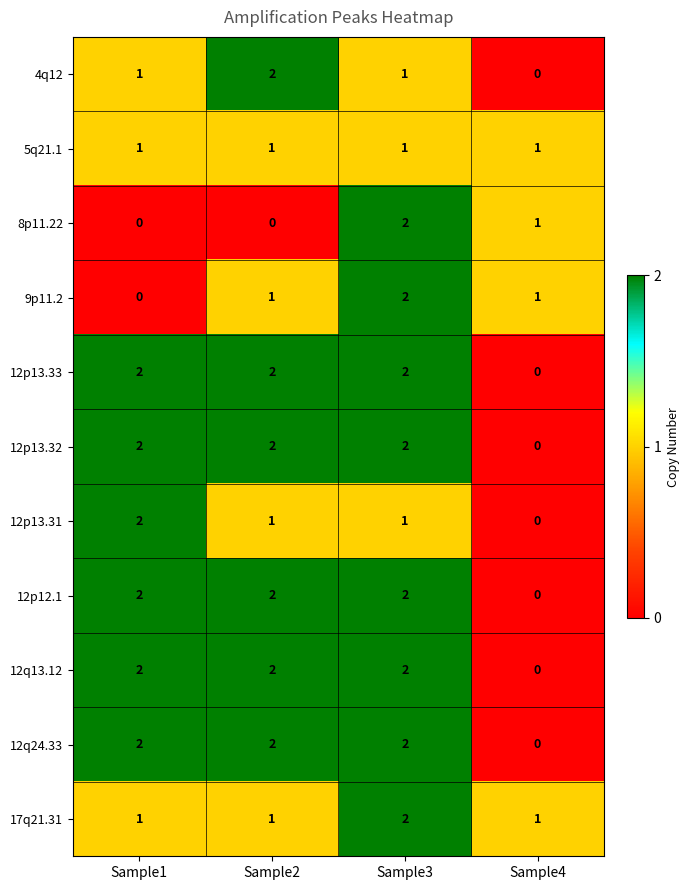

The 12p13.33 series shows 3 at Sample2. True or false?

False